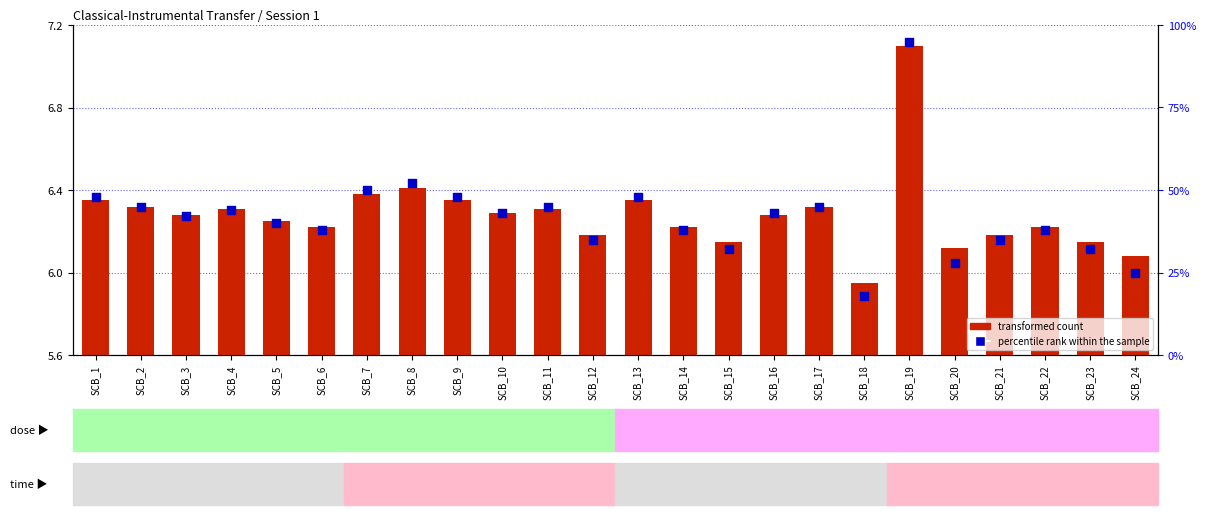

Which series has the widest spread of Y values?

percentile rank within the sample